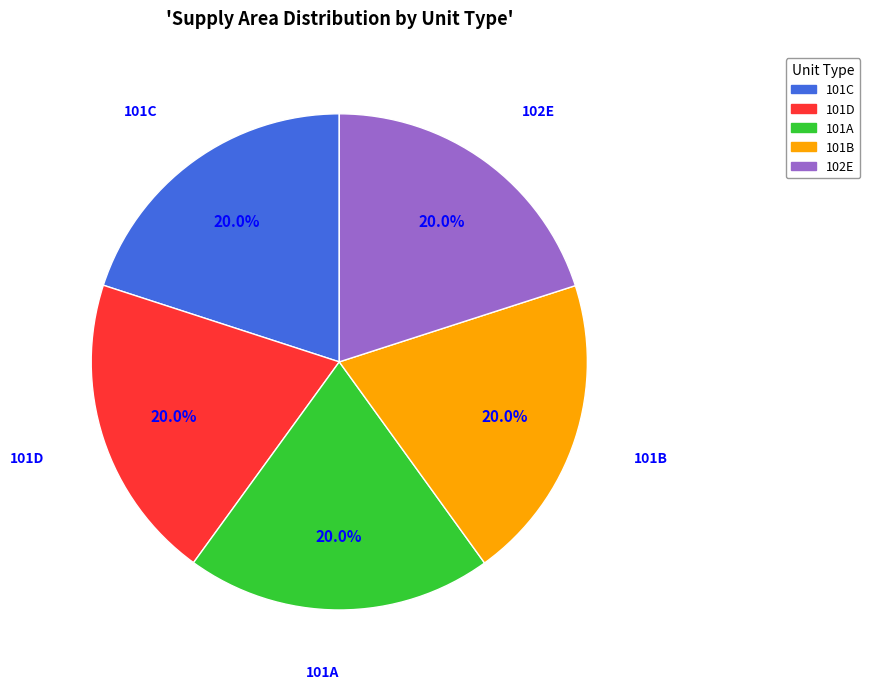

Do 101A and 101B together represent more than half of the pie?

No